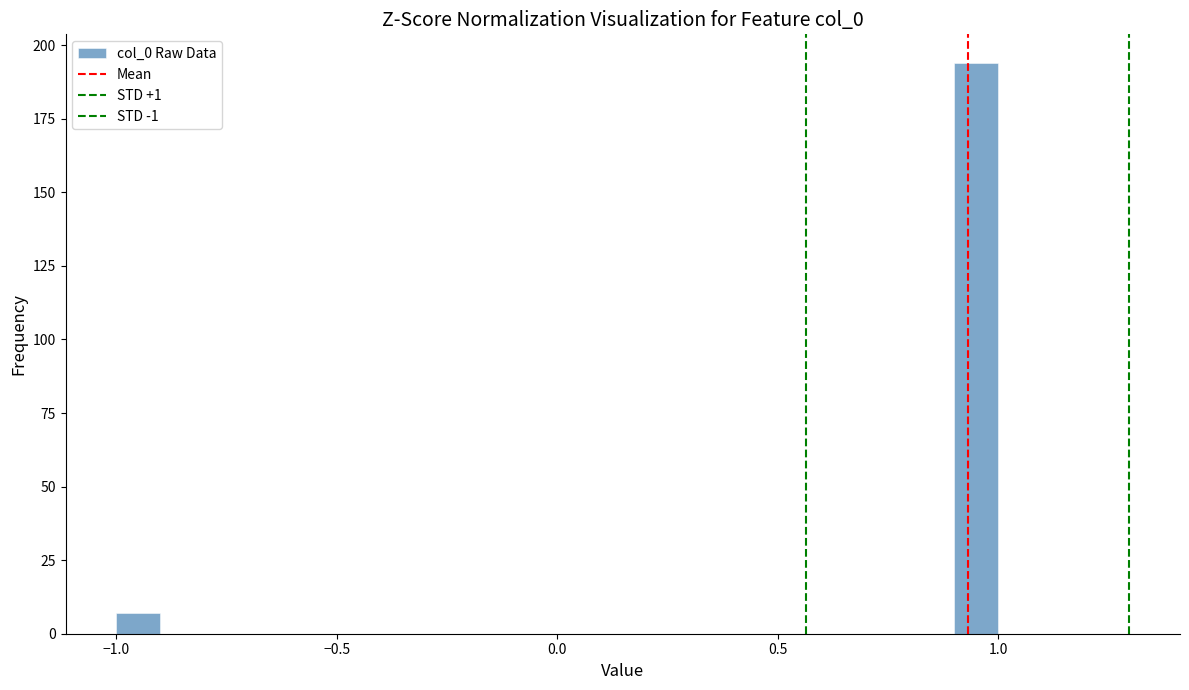

Read against the x-axis, roughly where is the centre of the tallest bar?

0.95